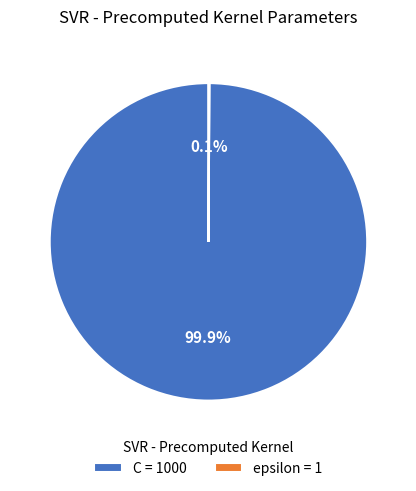

Which slice represents more than half of the pie?

C